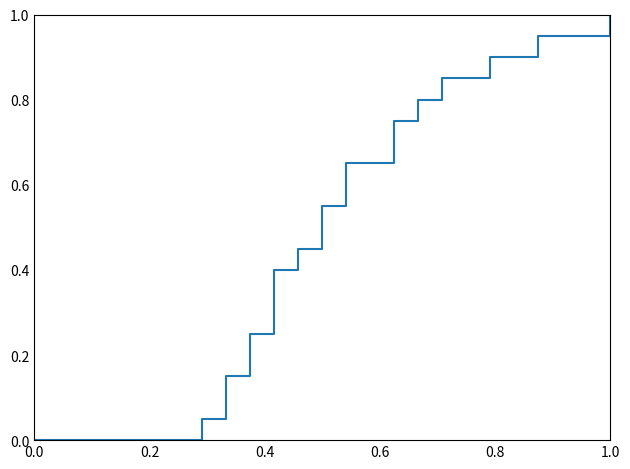

What is the maximum value shown in the chart?

1.0